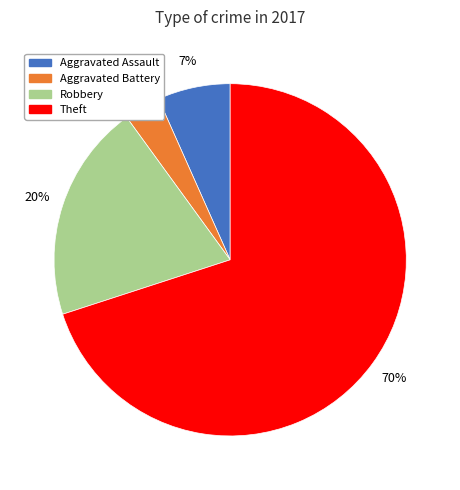

The Aggravated Assault slice represents 17% of the pie. True or false?

False